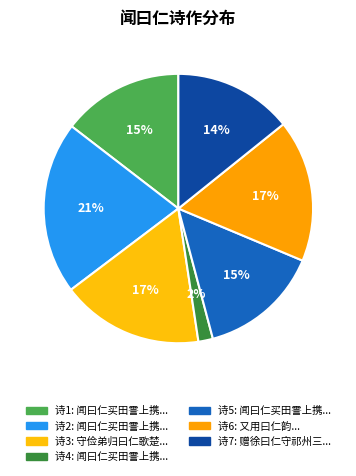

Count the number of slices in the pie.

7